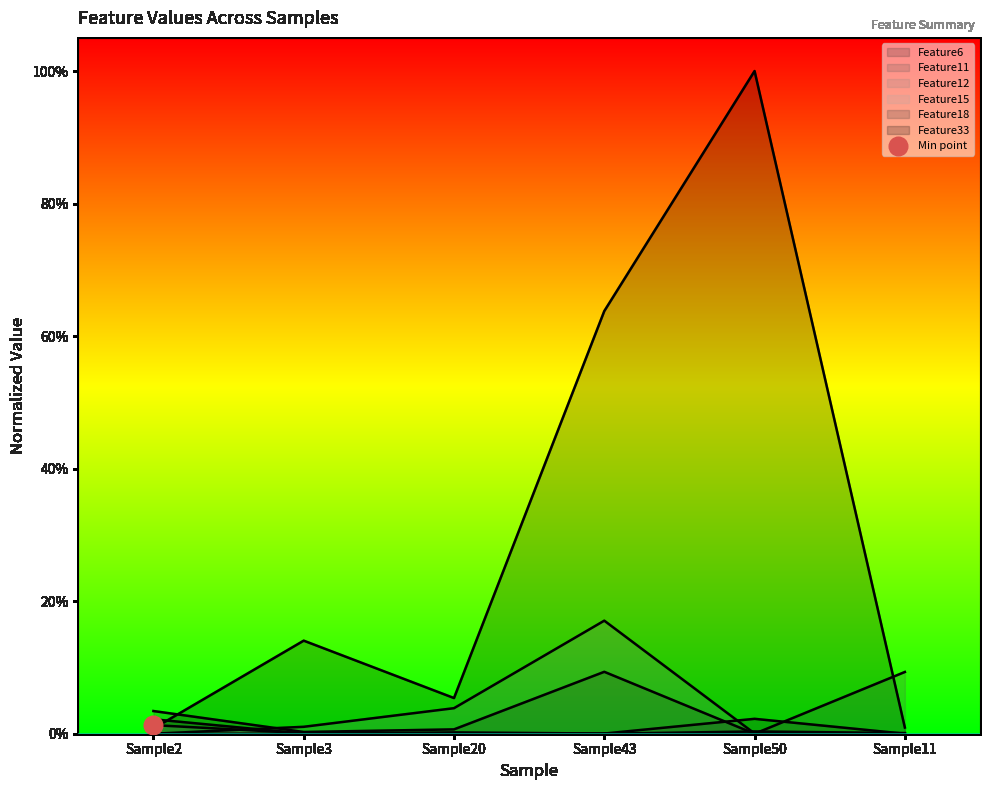

Is the value of Feature15 at Sample2 greater than the value of Feature33 at Sample3?

No